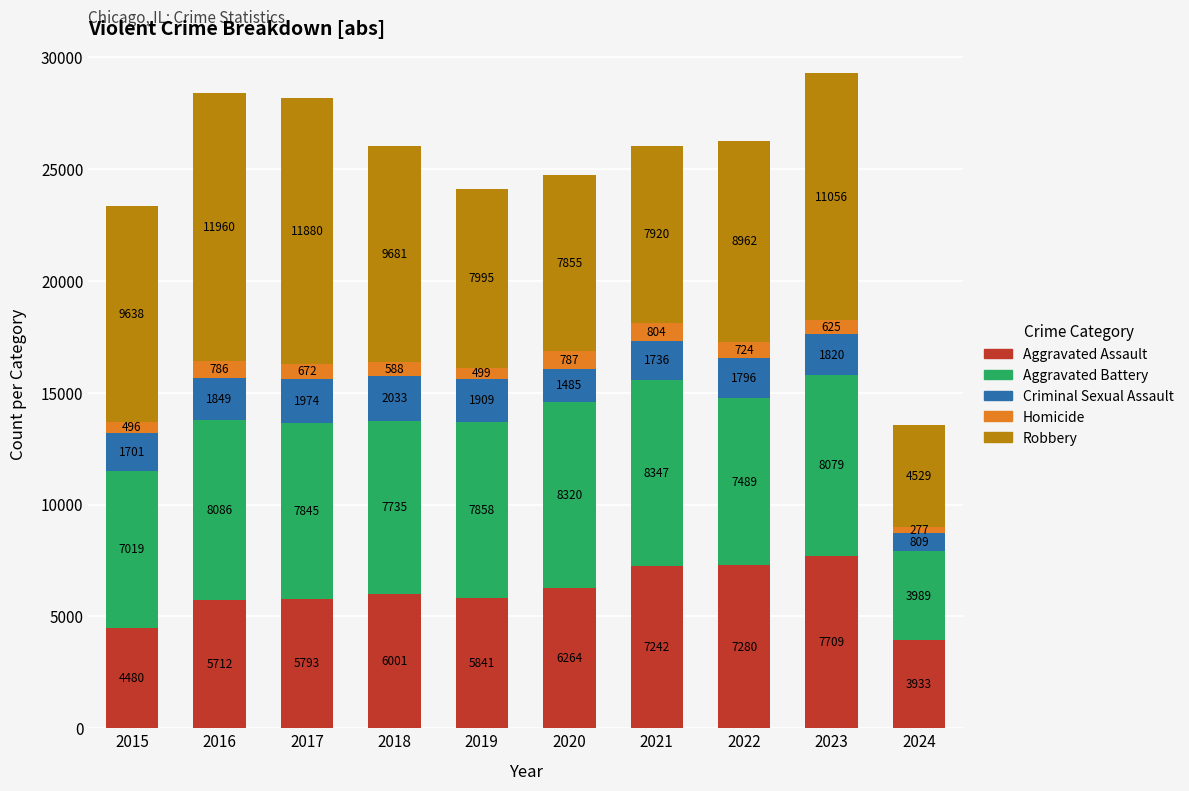

At which category is the sum across all series the highest?

2023